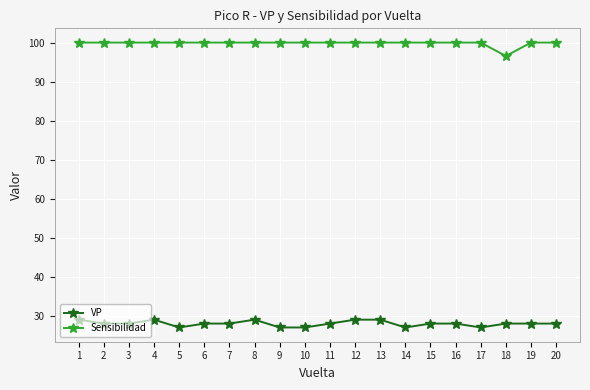

What is the difference between the highest and lowest values at 7?

72.0